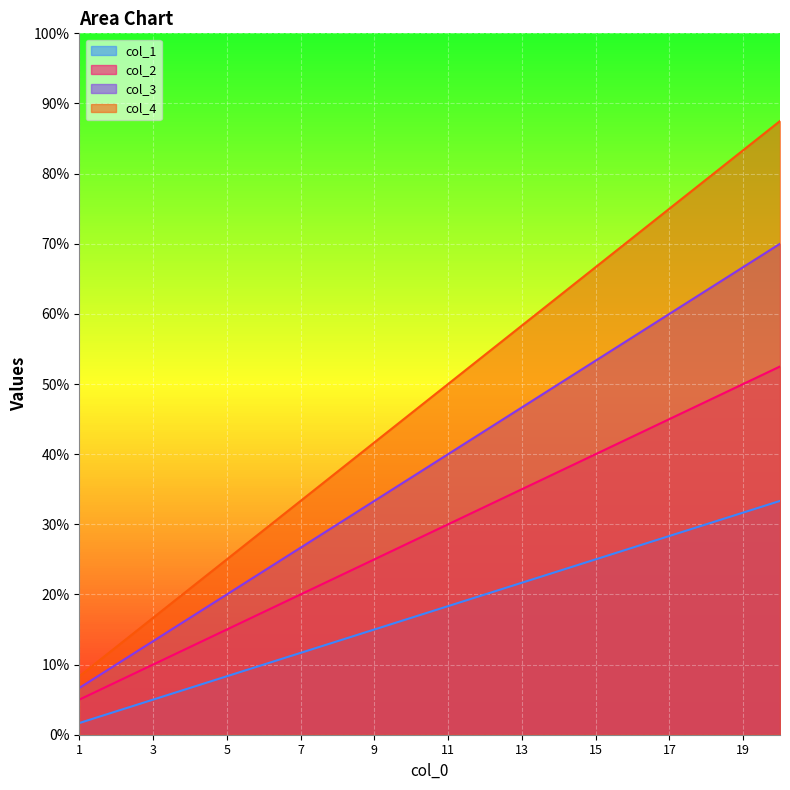

At which category does the chart reach its minimum across all series?

1